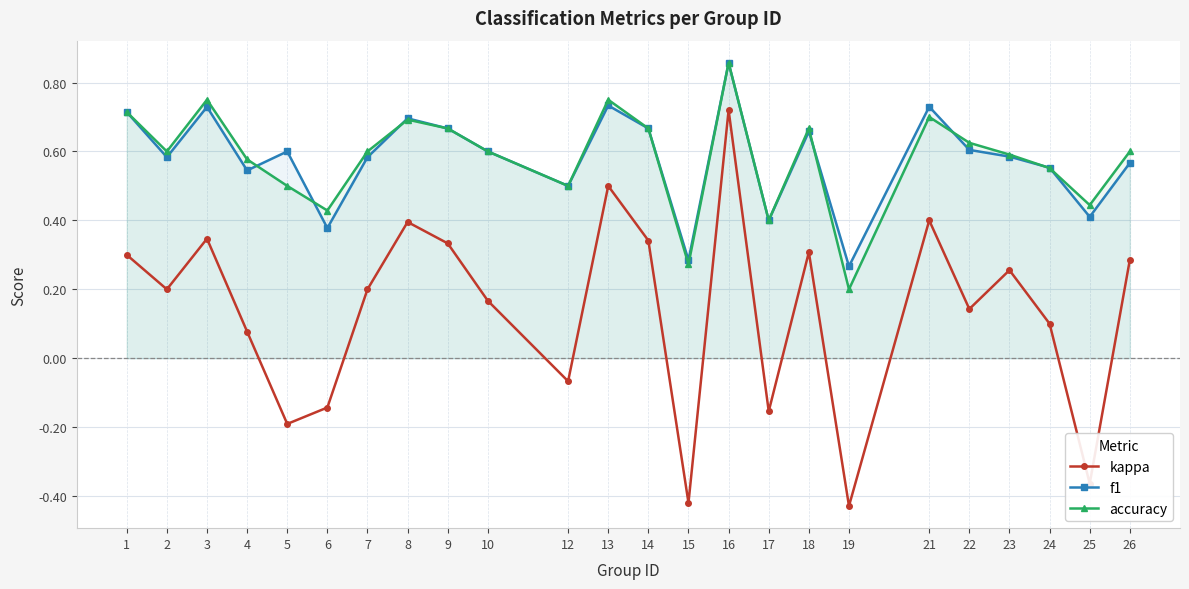

Which series has the largest total across all categories?

accuracy